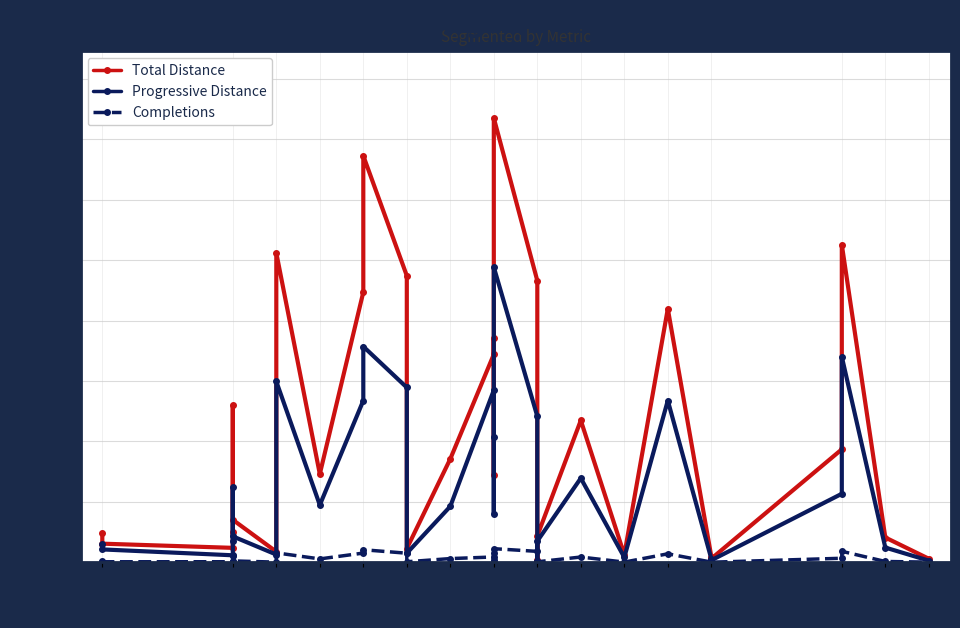

True or false: Total Distance and Progressive Distance cross at least once.

False